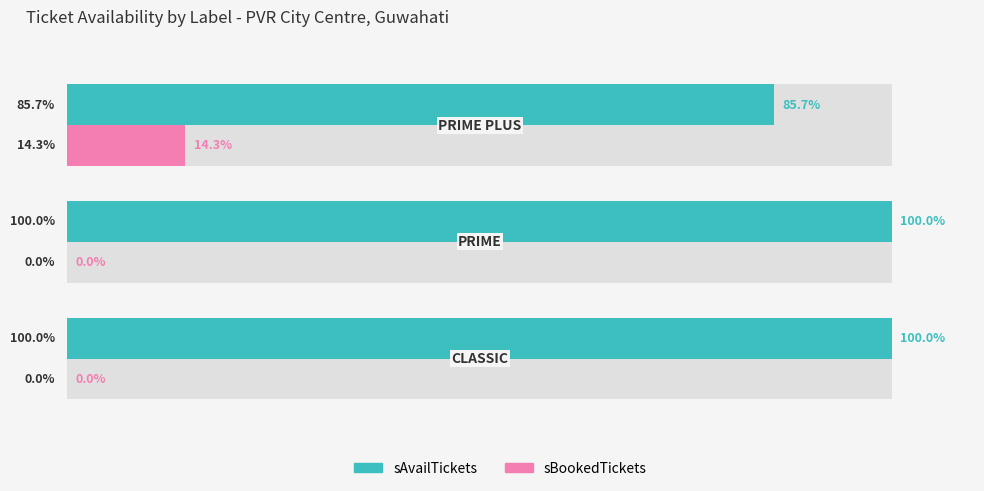

What is the highest value of the sAvailTickets series?

100.0